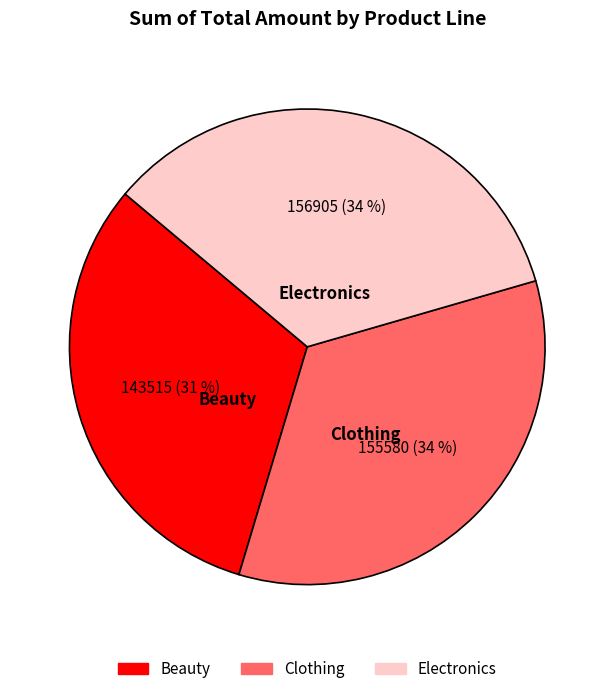

To the nearest percent, what is the difference between the largest and smallest slice percentages?

3%